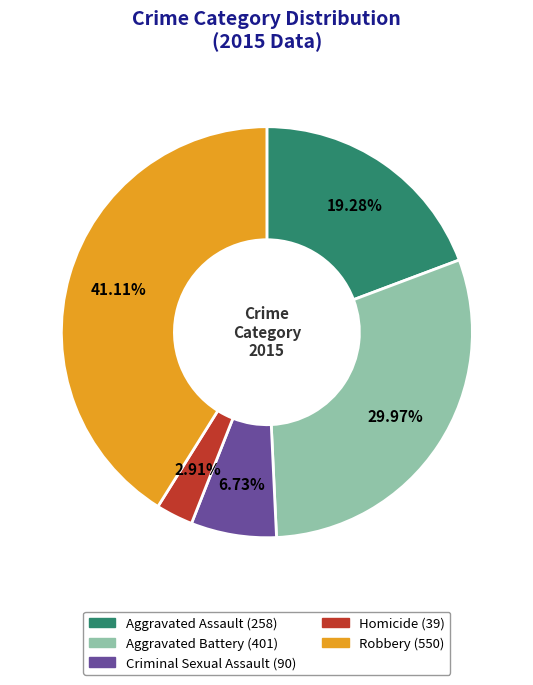

How much of the chart is everything except Criminal Sexual Assault?

93.3%